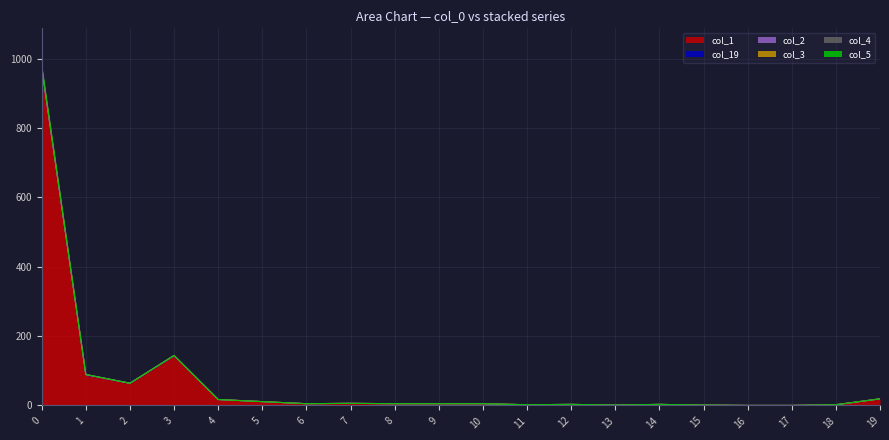

Where is col_5 nearest to the value 486?

3